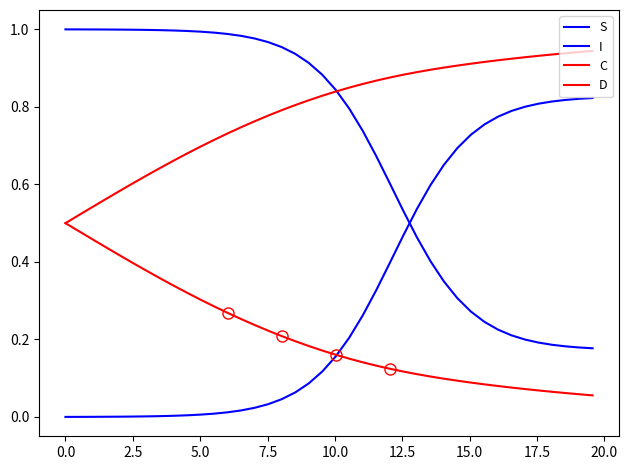

How many lines are shown in the chart?

4